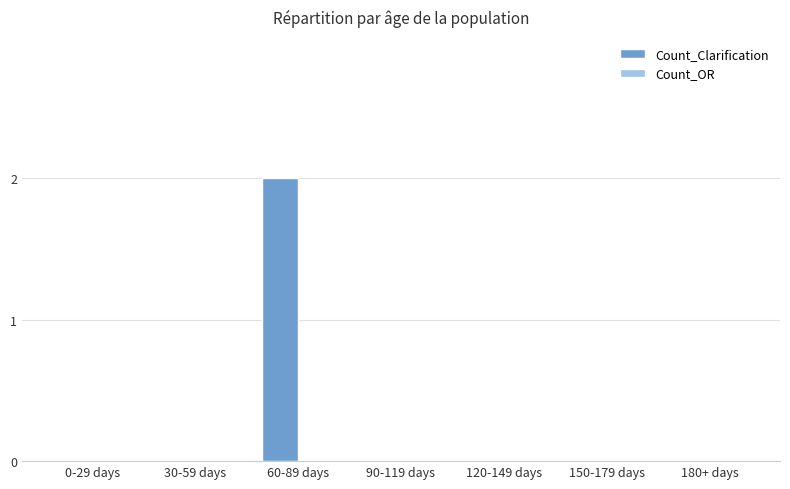

Which category has the highest value across all series?

60-89 days